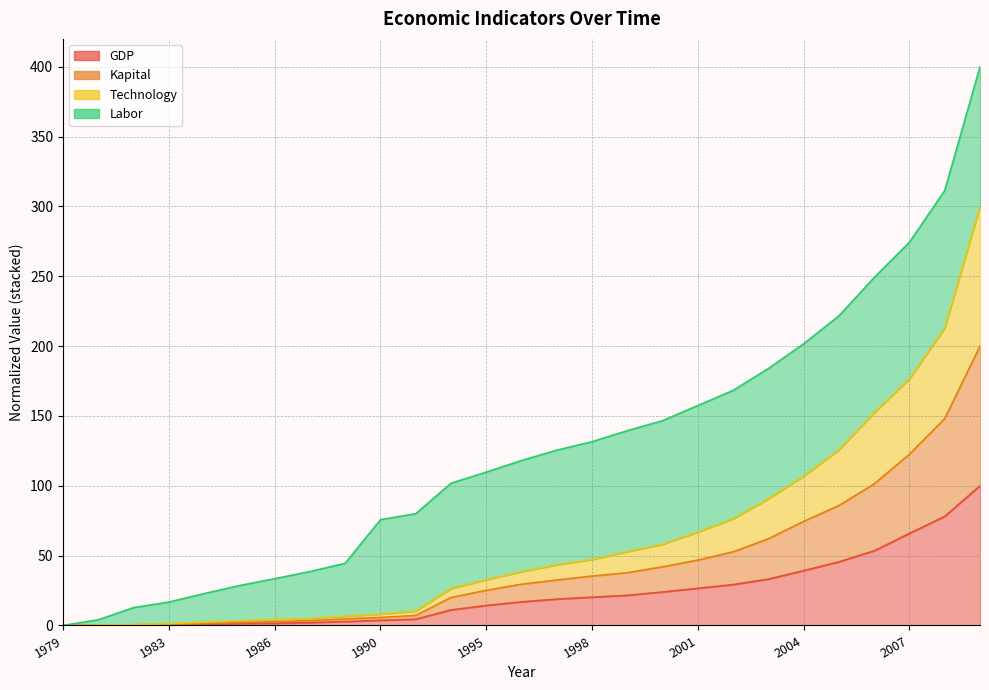

The value of Kapital at 2006 is 45.0. True or false?

False